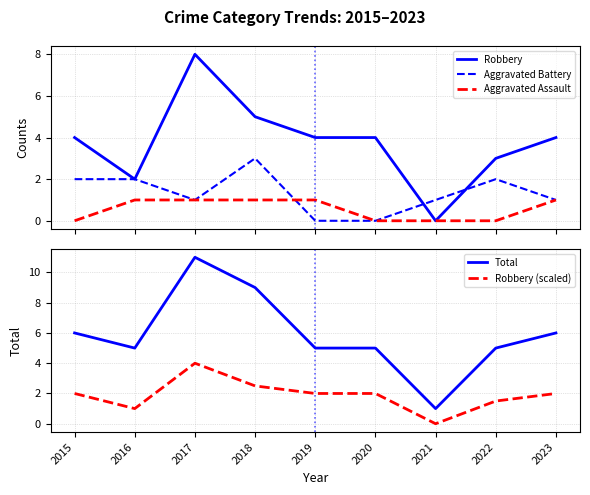

At how many categories does at least one series exceed 5?

4